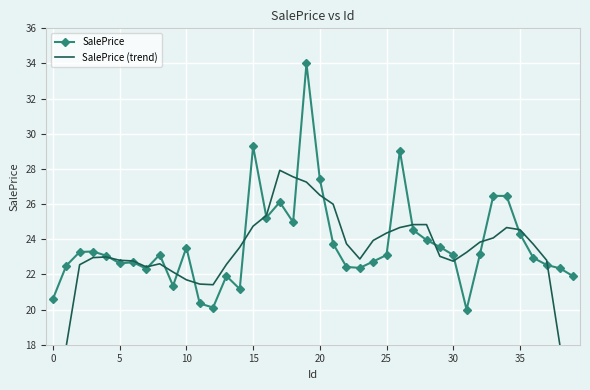

At which category is the sum across all series the highest?

19